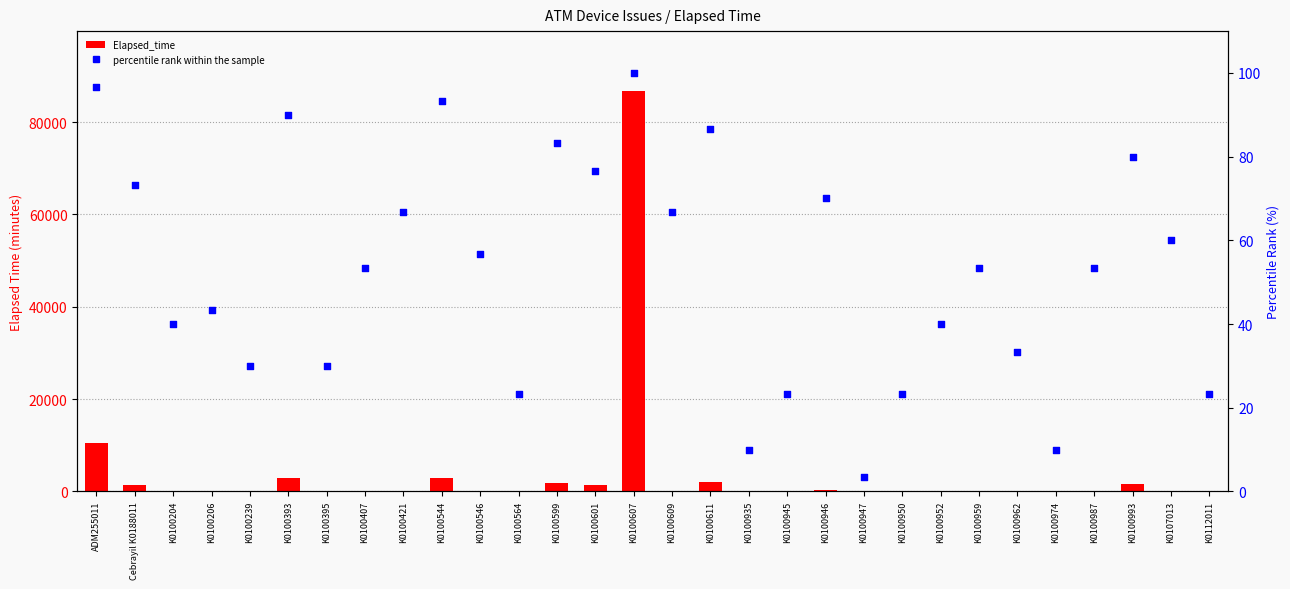

At how many categories does at least one series exceed 83643?

1